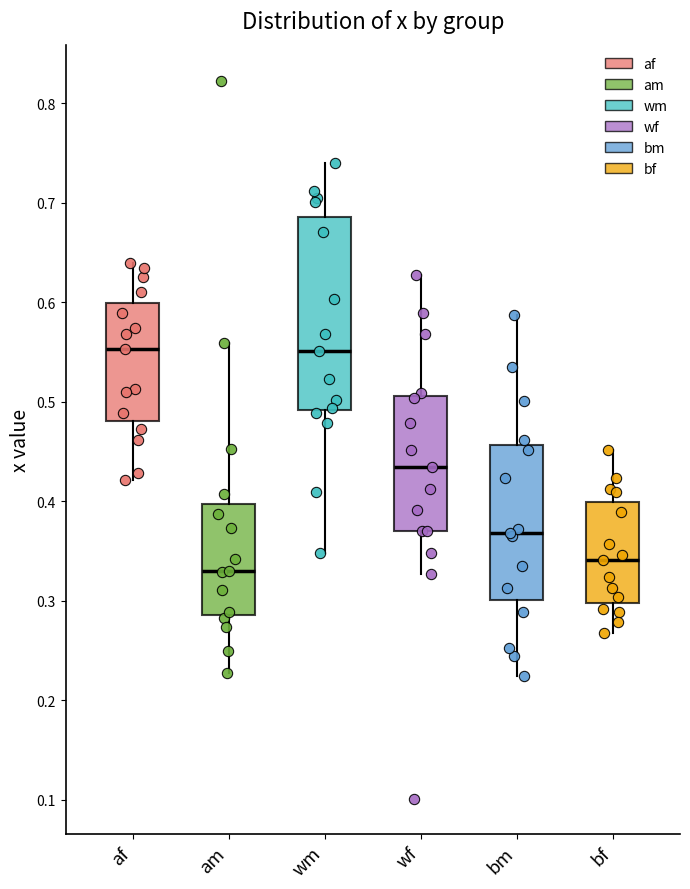

Reading left to right, transcribe this box plot: for each box, give where its median line is, the range the box spans, and where its two whiskers end, as read against the y-axis. The values are not printed on the chart, so give them approximately, as read against the axis.

af: median 0.55, box 0.48 to 0.60, whiskers 0.42 to 0.64
am: median 0.33, box 0.29 to 0.40, whiskers 0.23 to 0.56
wm: median 0.55, box 0.49 to 0.69, whiskers 0.35 to 0.74
wf: median 0.43, box 0.37 to 0.51, whiskers 0.33 to 0.63
bm: median 0.37, box 0.30 to 0.46, whiskers 0.22 to 0.59
bf: median 0.34, box 0.30 to 0.40, whiskers 0.27 to 0.45